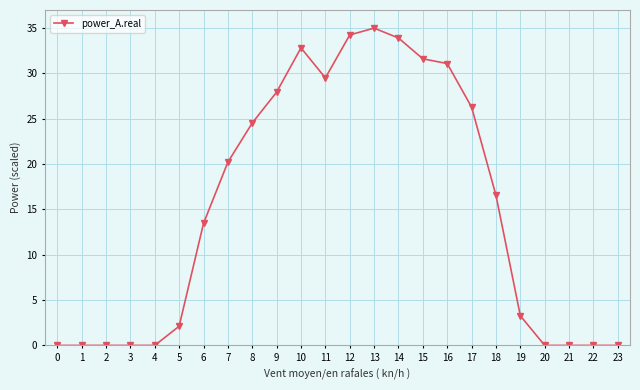

Reading left to right, extract all data points from this chart.

0=0.0	1=0.0	2=0.0	3=0.0	4=0.0	5=2.1	6=13.5	7=20.2	8=24.5	9=27.9	10=32.8	11=29.5	12=34.2	13=35.0	14=33.9	15=31.6	16=31.1	17=26.3	18=16.6	19=3.3	20=0.0	21=0.0	22=0.0	23=0.0